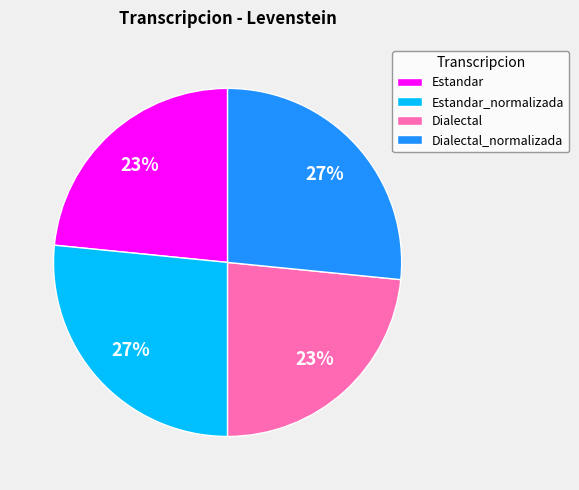

What is the ratio of the value at Estandar_normalizada to the value at Dialectal_normalizada?

1.0